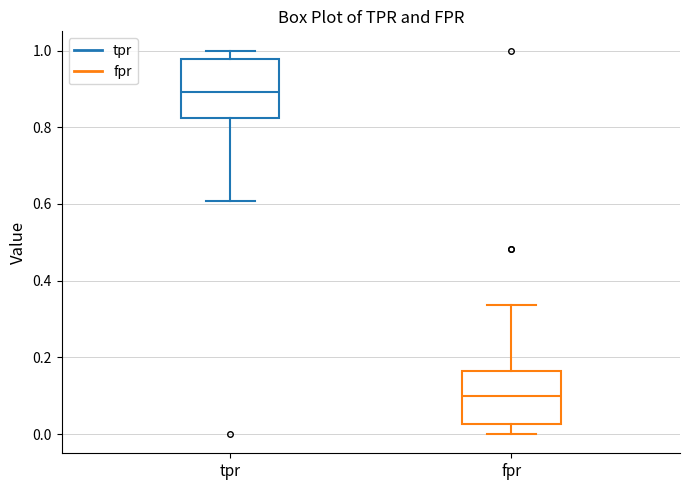

Which box has the lowest median line?

fpr